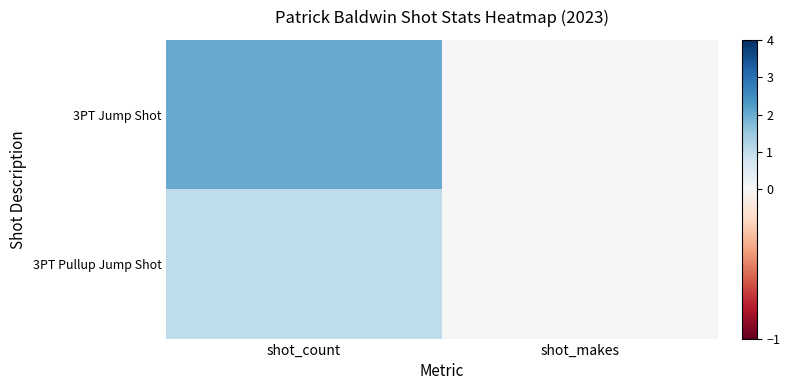

Reading right to left, list all the values displayed in this chart.

3PT Jump Shot: shot_makes=0	shot_count=2
3PT Pullup Jump Shot: shot_makes=0	shot_count=1